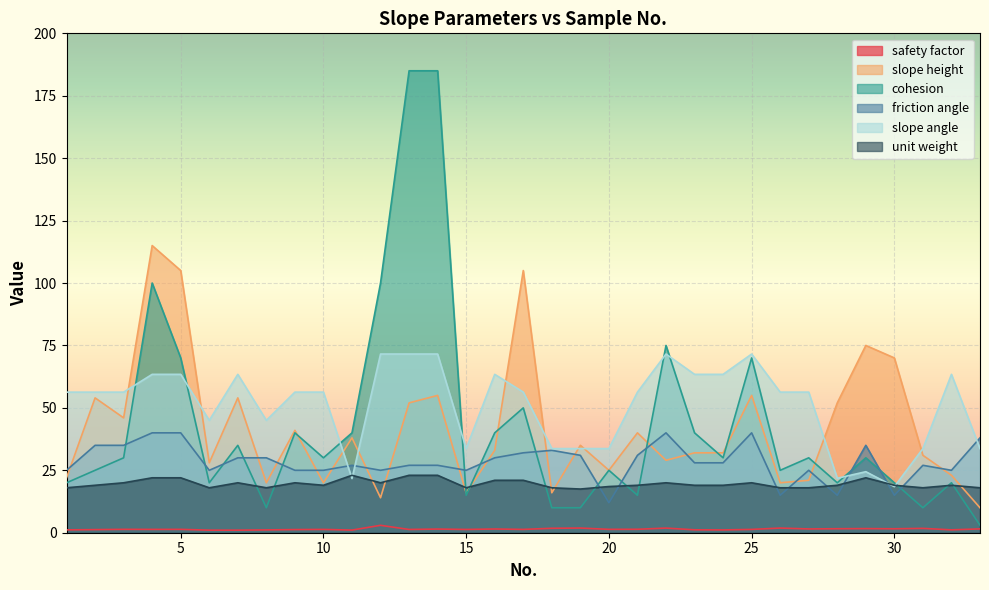

Rank the series at 11 from highest to lowest value.

cohesion, slope height, friction angle, unit weight, slope angle, safety factor